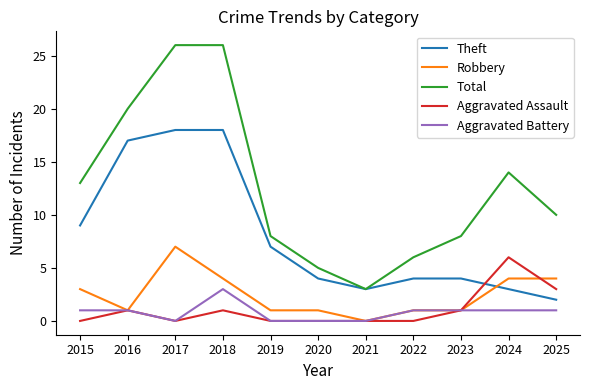

What is the approximate value of Theft at 2021, to the nearest 5?

5